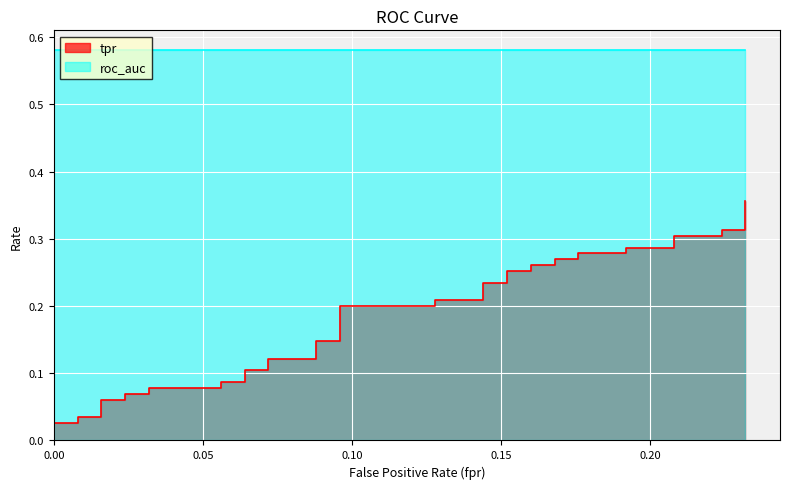

At which category is the sum across all series the highest?

39